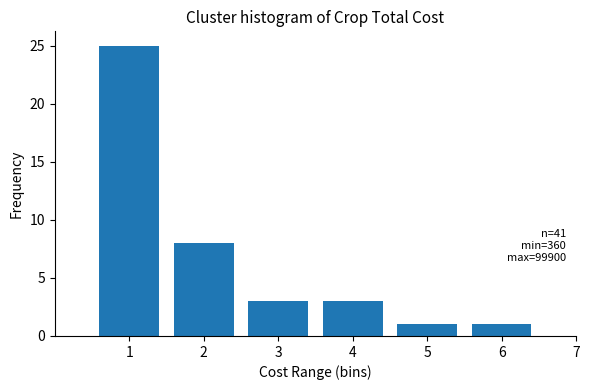

Reading right to left, what are all the values shown in this chart?

6=1	5=1	4=3	3=3	2=8	1=25